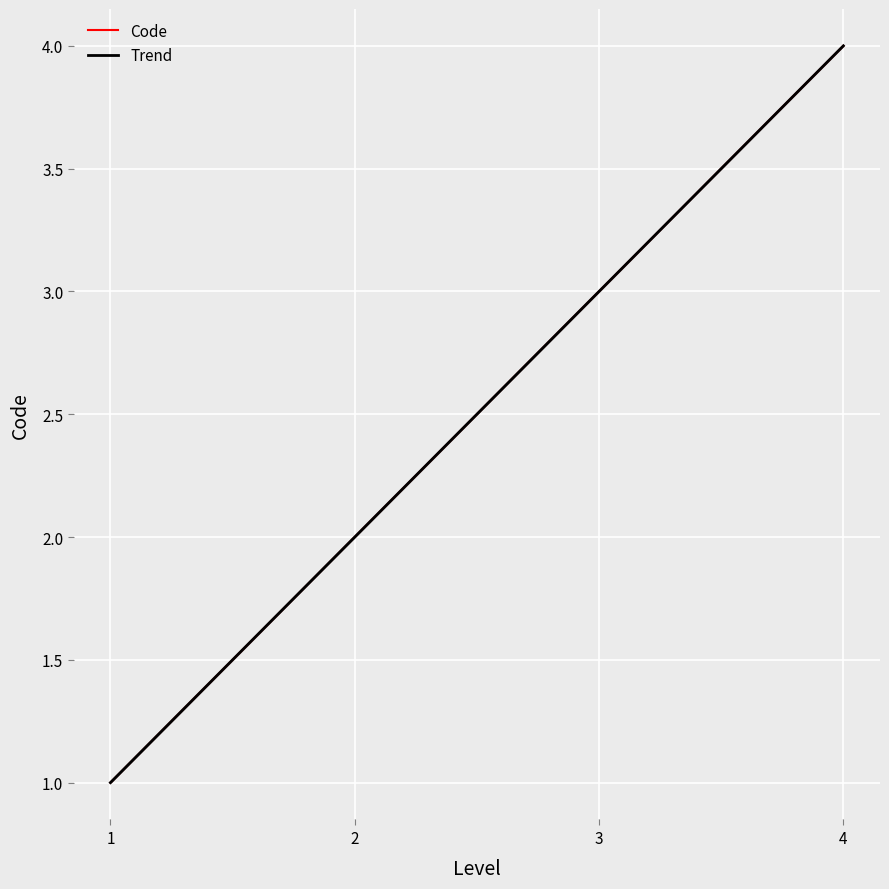

Count the values in the range 2 to 4.

3